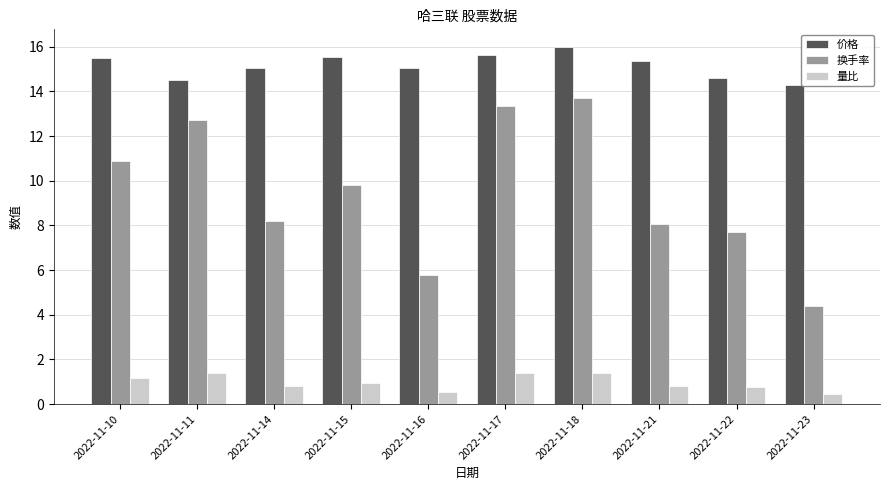

List the series in order of their overall mean, highest first.

价格, 换手率, 量比